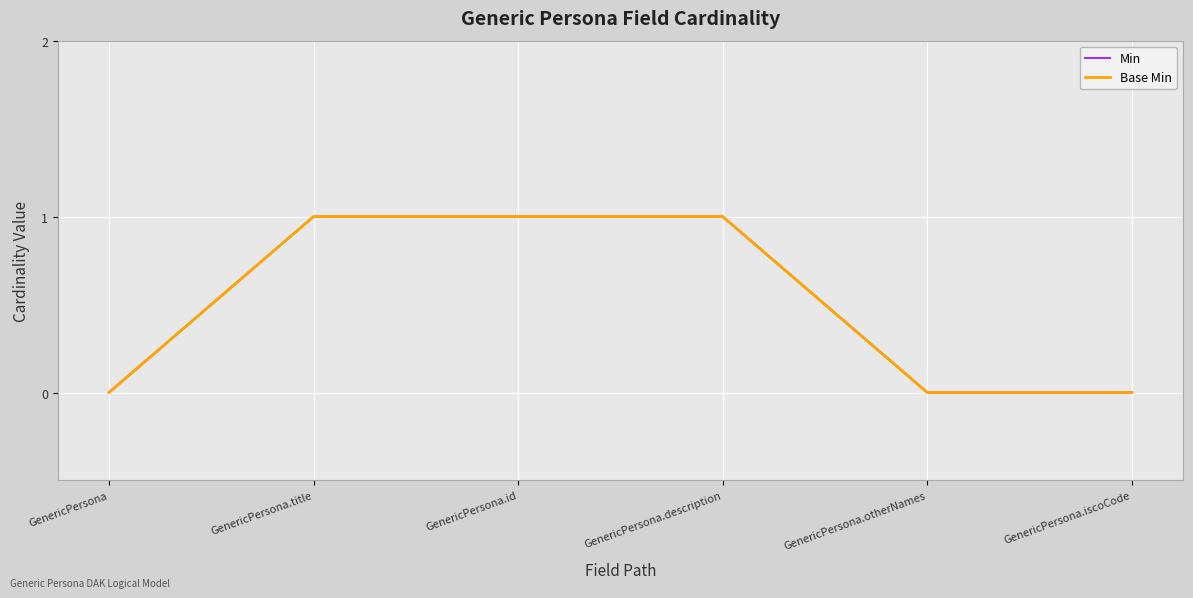

True or false: Min and Base Min cross at least once.

False